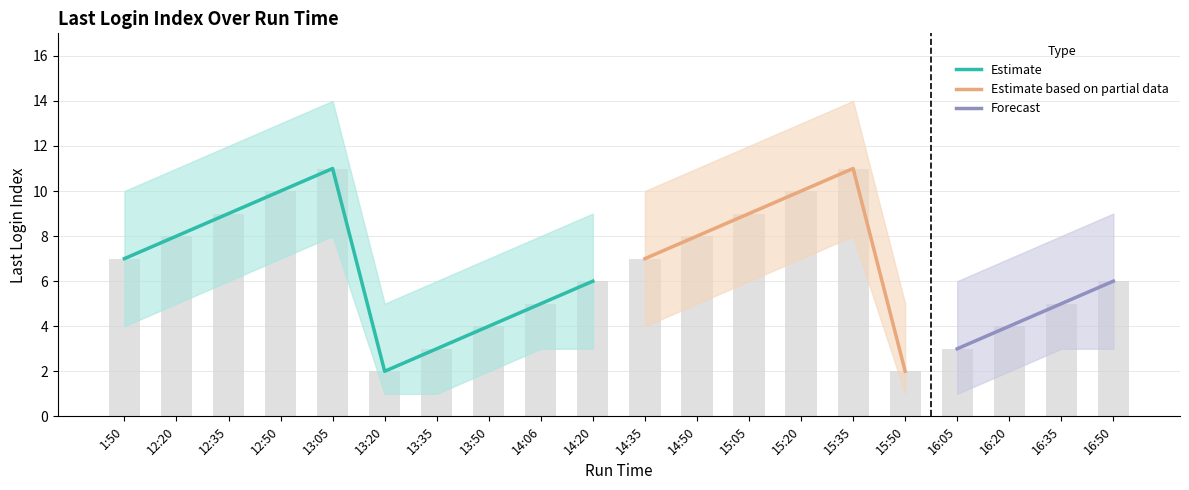

Read the Lower Bound value at 15:20.

7